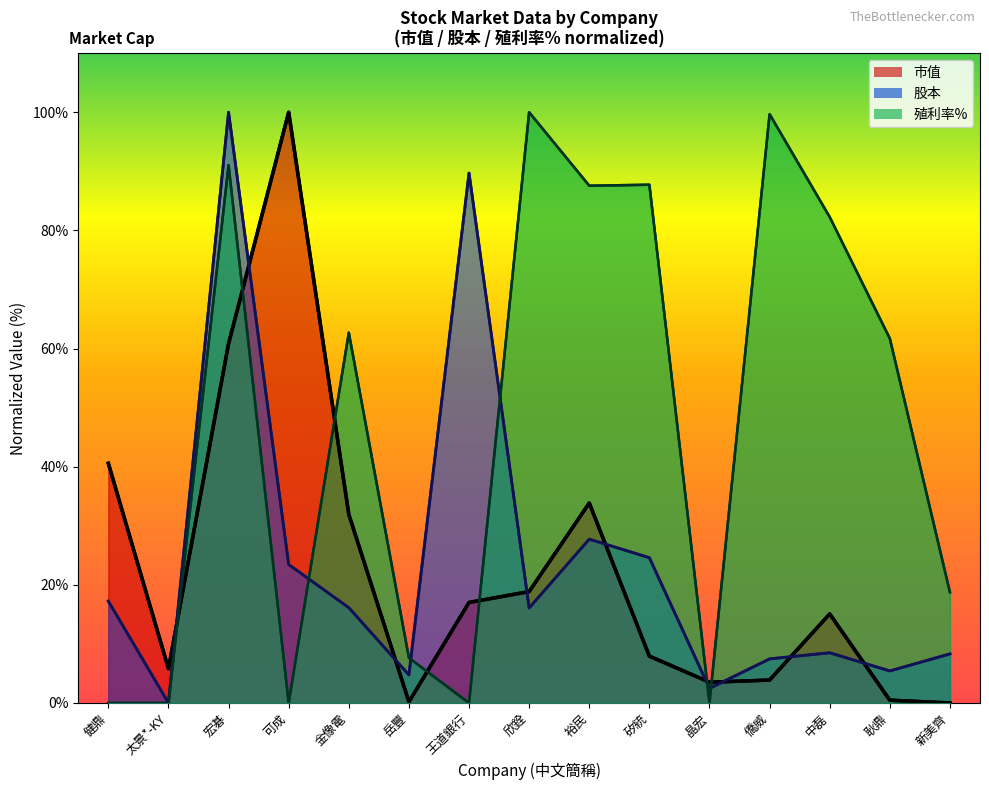

Rank the series at 晶宏 from highest to lowest value.

市值, 股本, 殖利率%